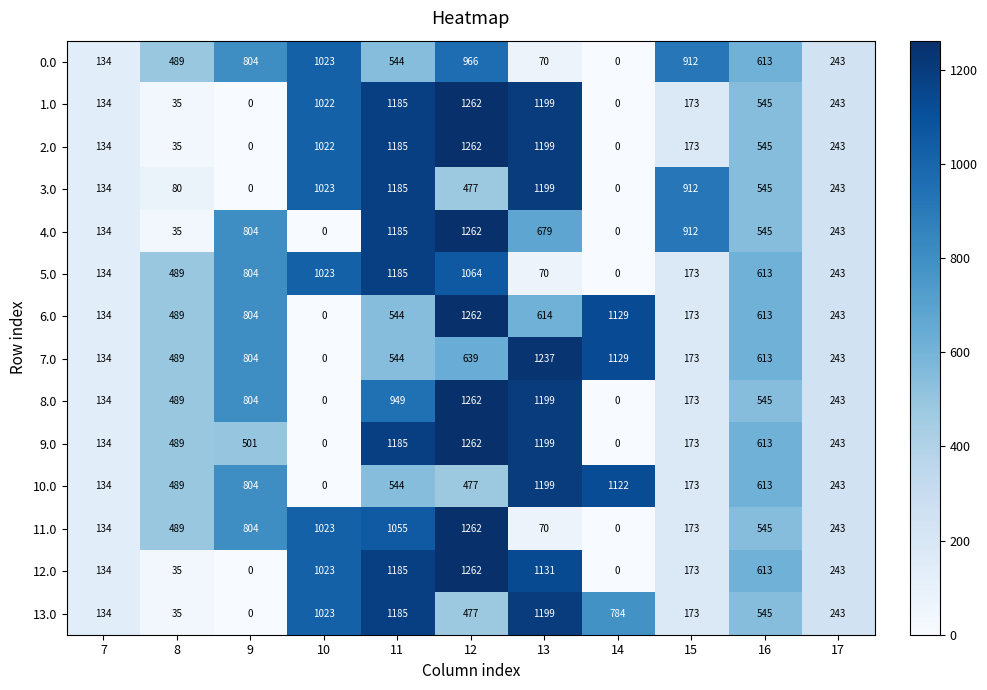

Count the number of data series in this chart.

14